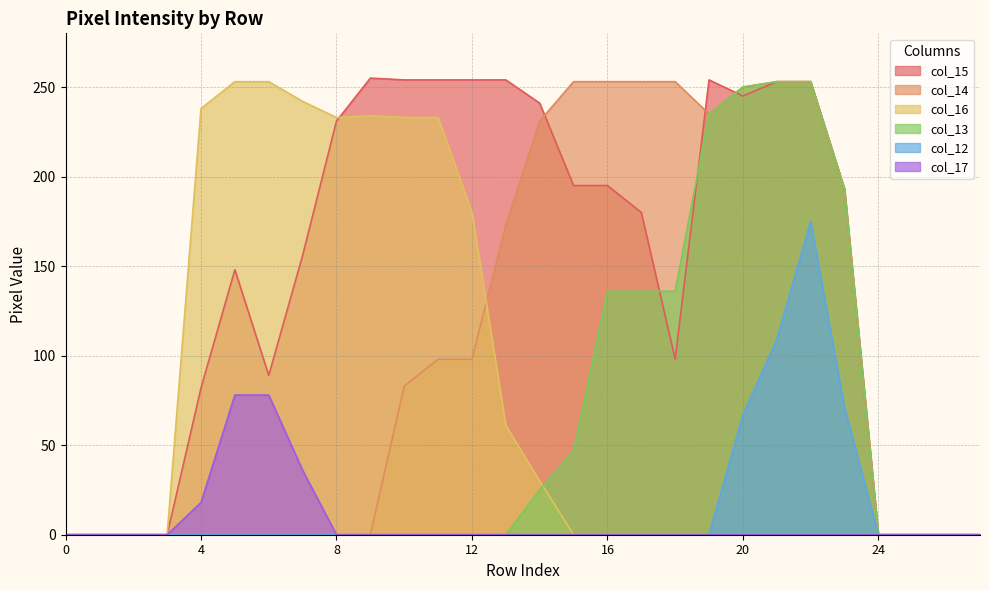

What is the sum of the col_15 values at 21 and 23?

446